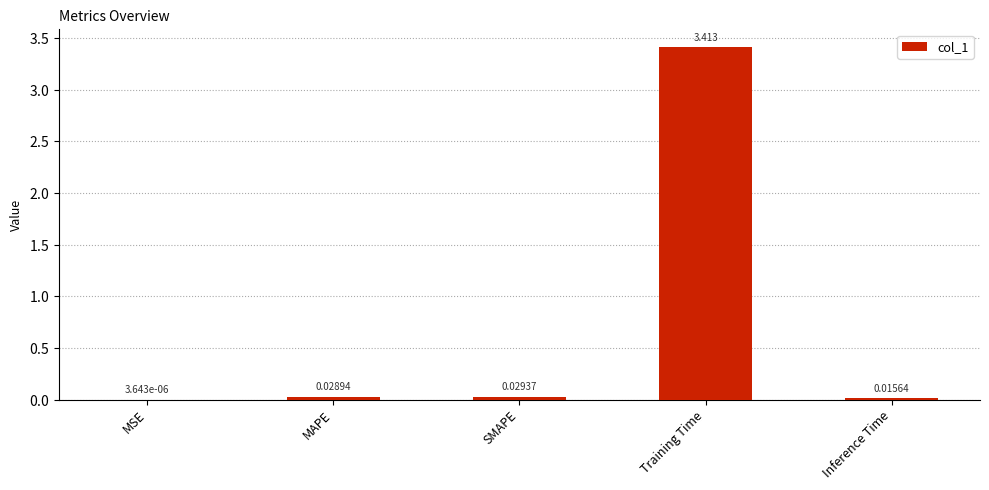

Which category has the highest value across all series?

Training Time